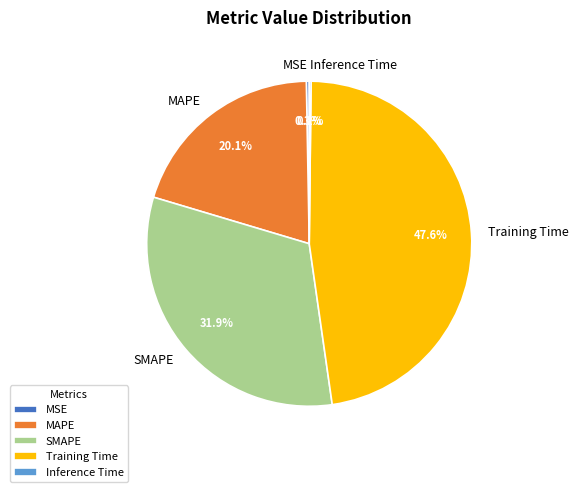

To the nearest percent, what is the difference between the MAPE and MSE slice percentages?

20%